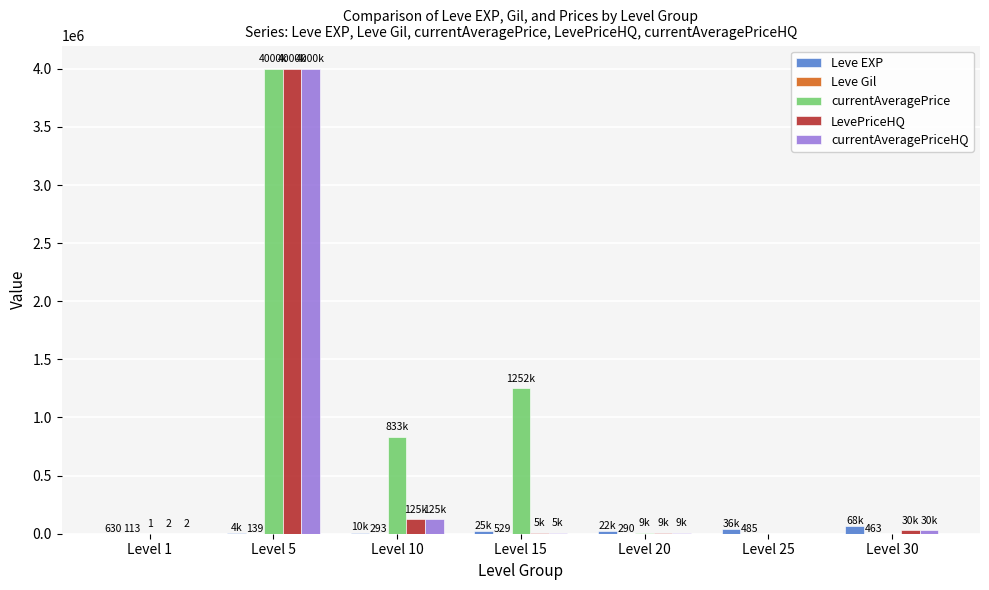

Does the chart contain stacked bars?

No